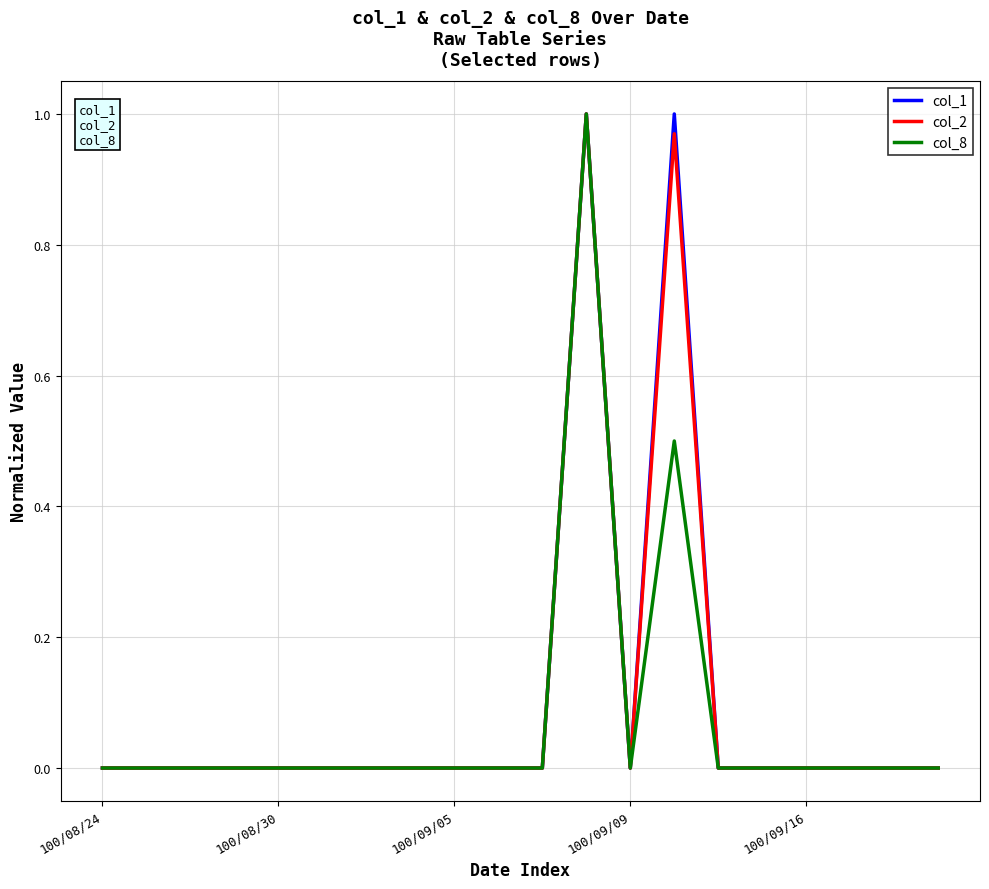

How many lines are shown in the chart?

3